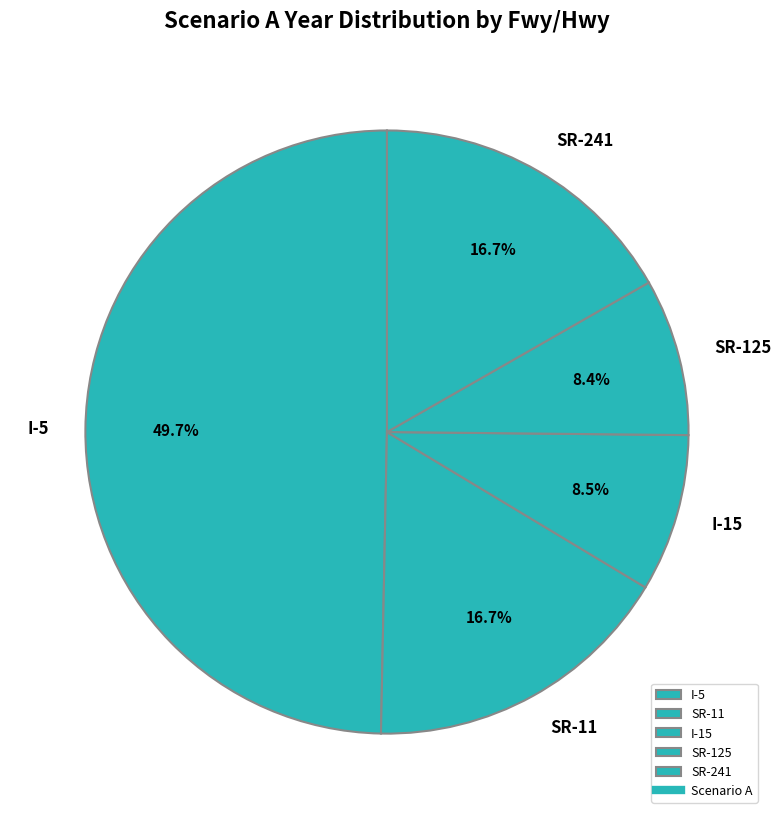

Which category has the biggest portion of the pie?

I-5